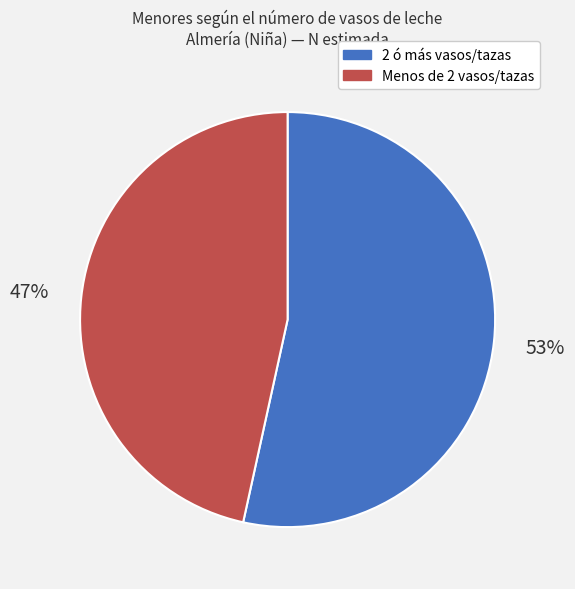

Is there any slice that represents more than half of the pie?

Yes